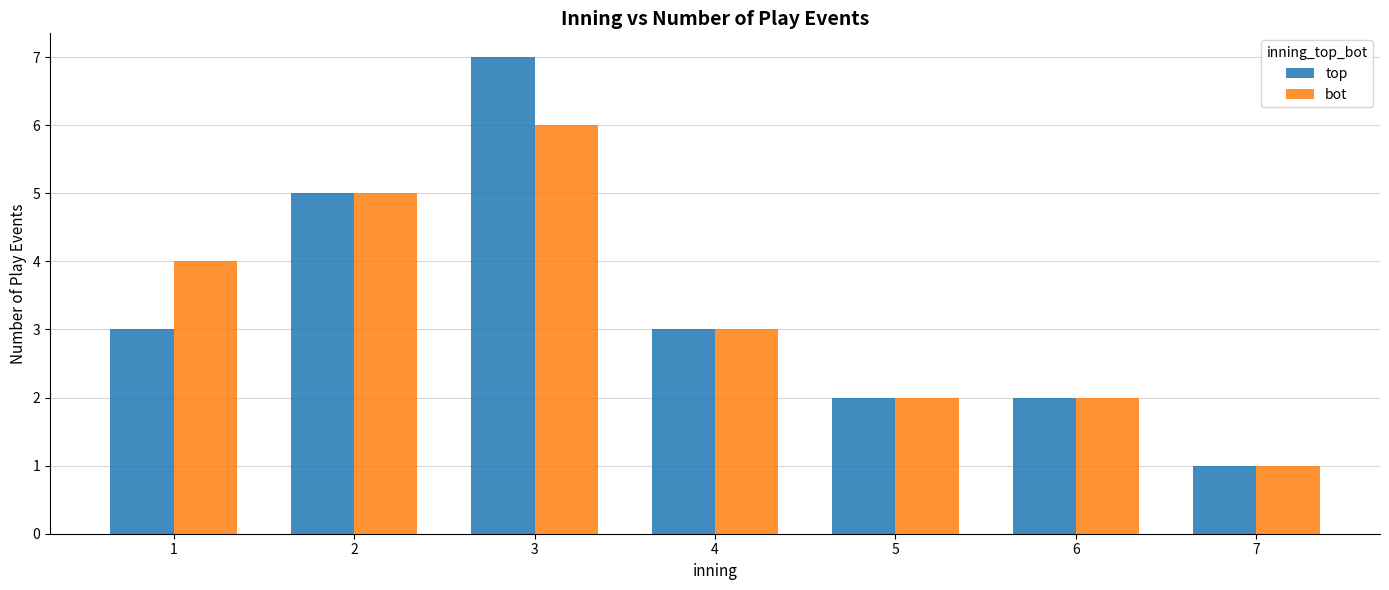

Reading left to right, what are all the values shown in this chart?

top: 1=3	2=5	3=7	4=3	5=2	6=2	7=1
bot: 1=4	2=5	3=6	4=3	5=2	6=2	7=1